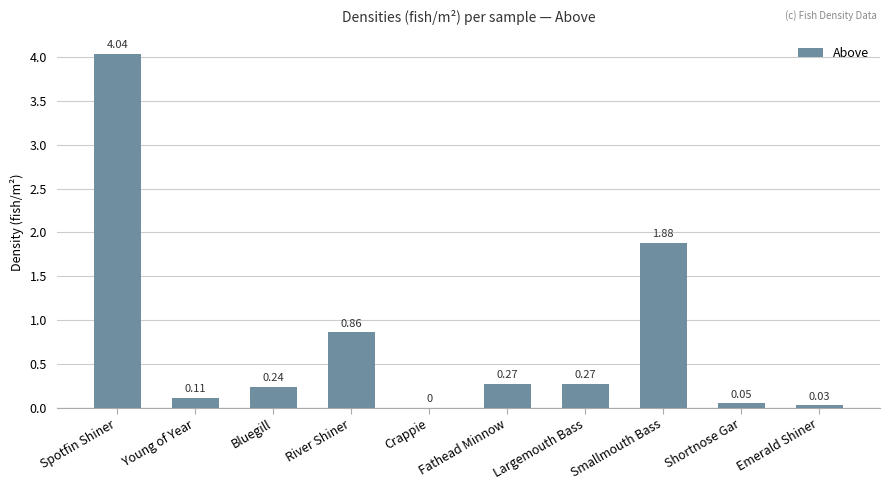

What is the sum of the values at Bluegill and Fathead Minnow?

0.5